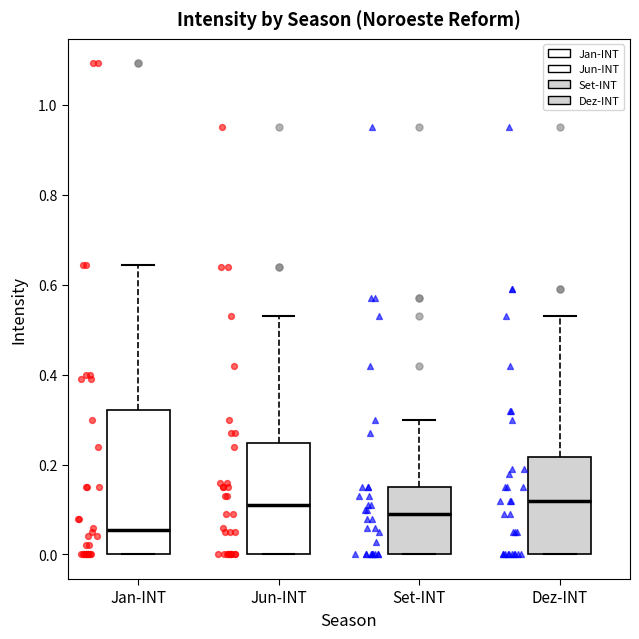

Where does the upper whisker of the box for Set-INT end on the y-axis? The values are not printed on the chart, so give them approximately, as read against the axis.

0.30